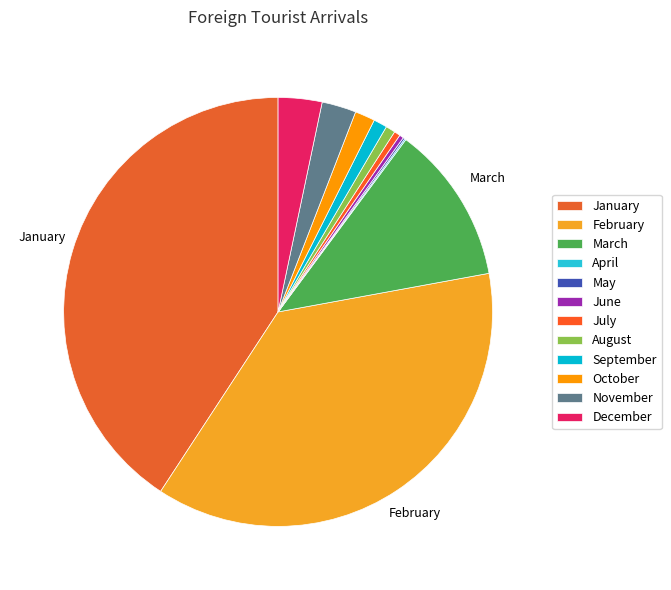

Approximately how many times larger is the value at May compared to June?

0.4